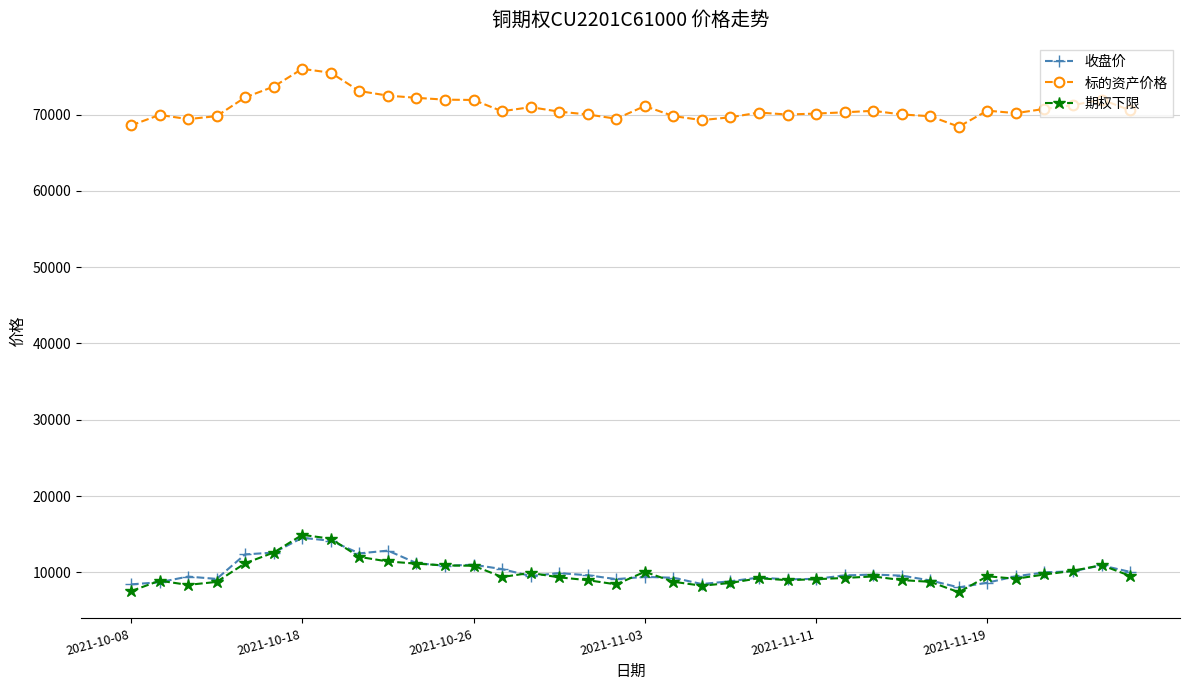

At how many categories does at least one series exceed 31513?

36